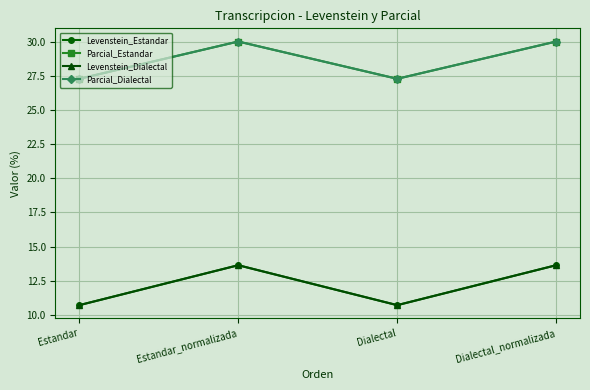

Does the chart display data point markers on the line(s)?

Yes